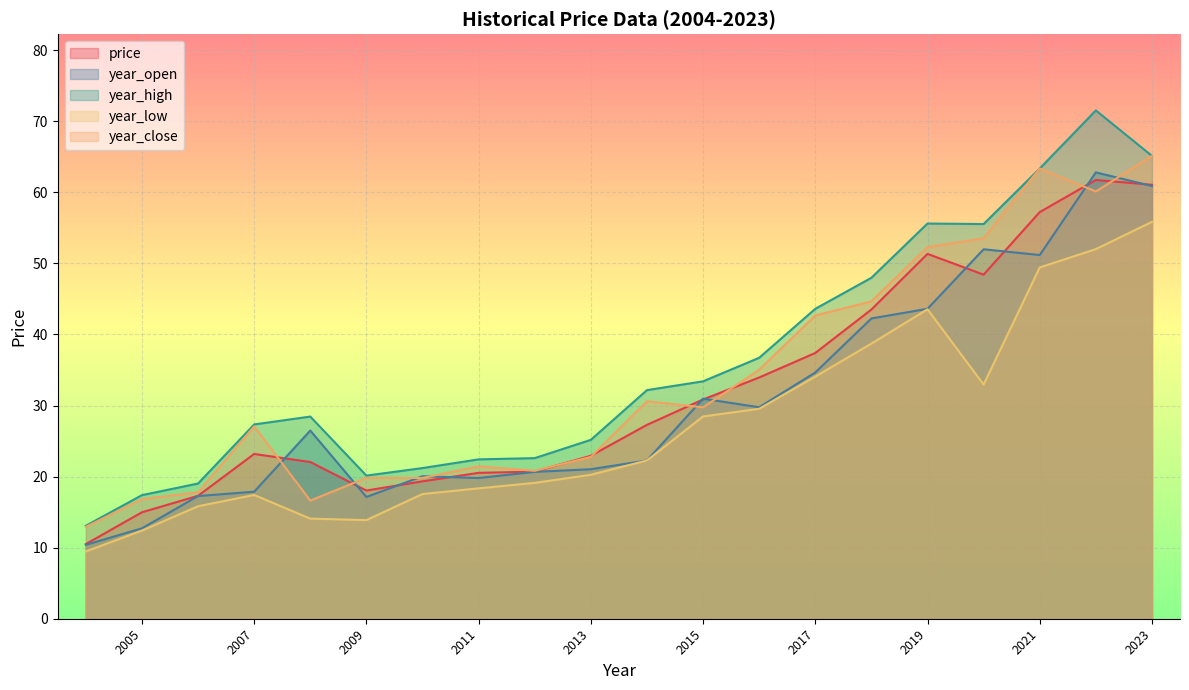

At which label does year_high reach its minimum?

2004